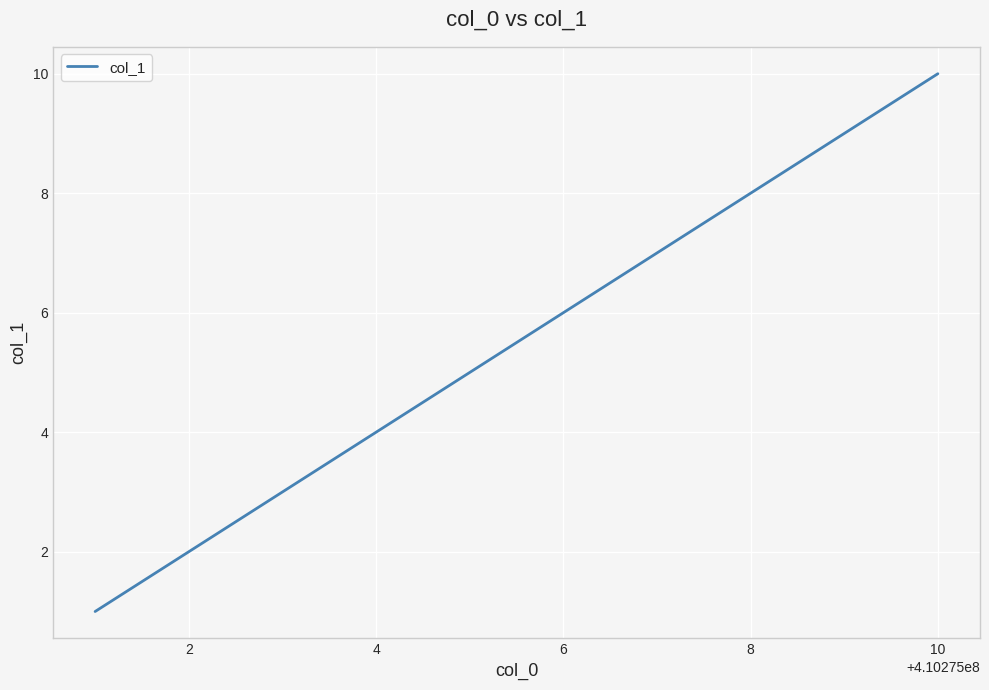

What is the maximum value shown in the chart?

10